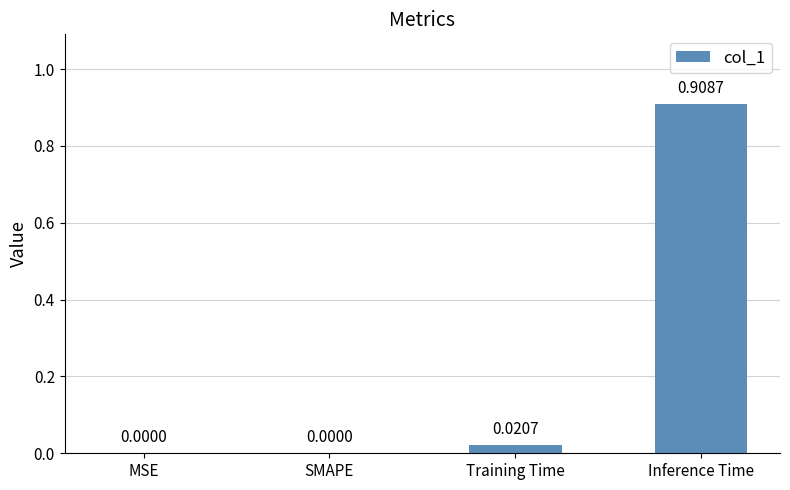

Which has a higher value, Training Time or MSE?

Training Time